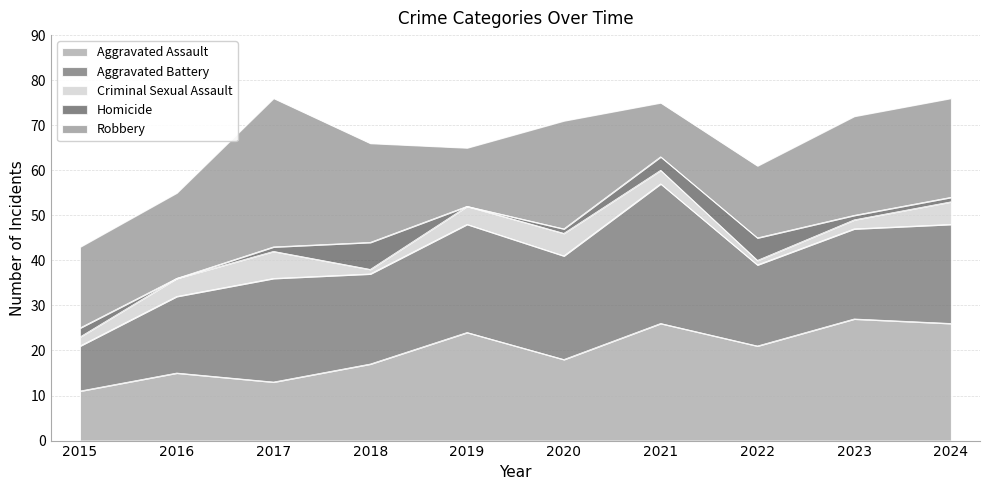

What is the difference between the maximum and second lowest values in the Robbery series?

20